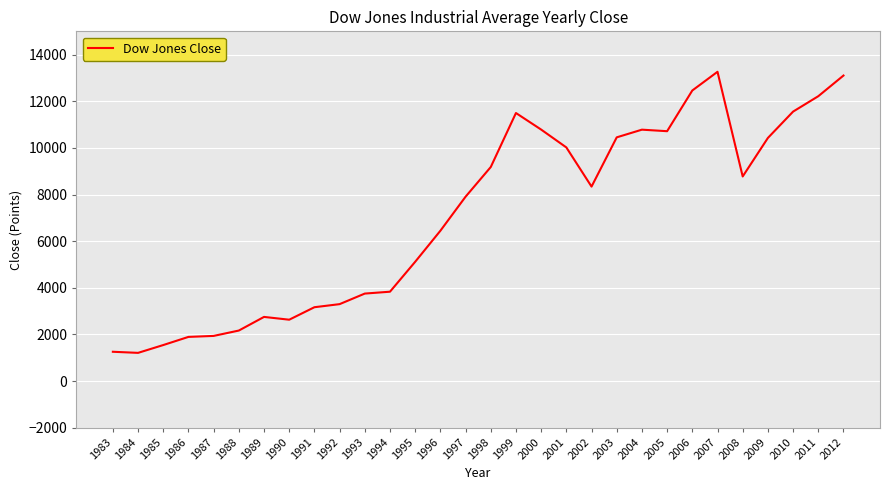

What is the difference between the values at 2004 and 1996?

4334.7